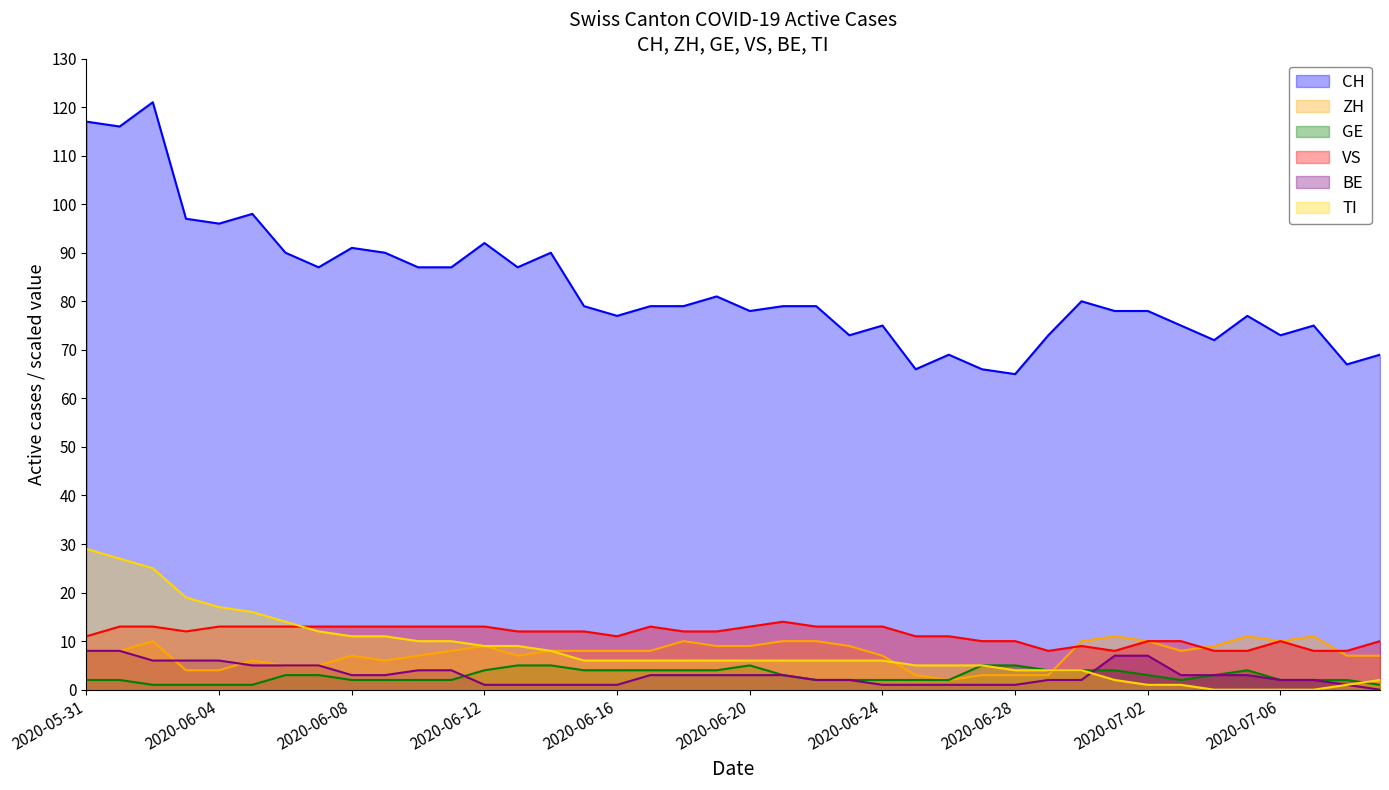

Count the GE values in the range 2 to 4.

30